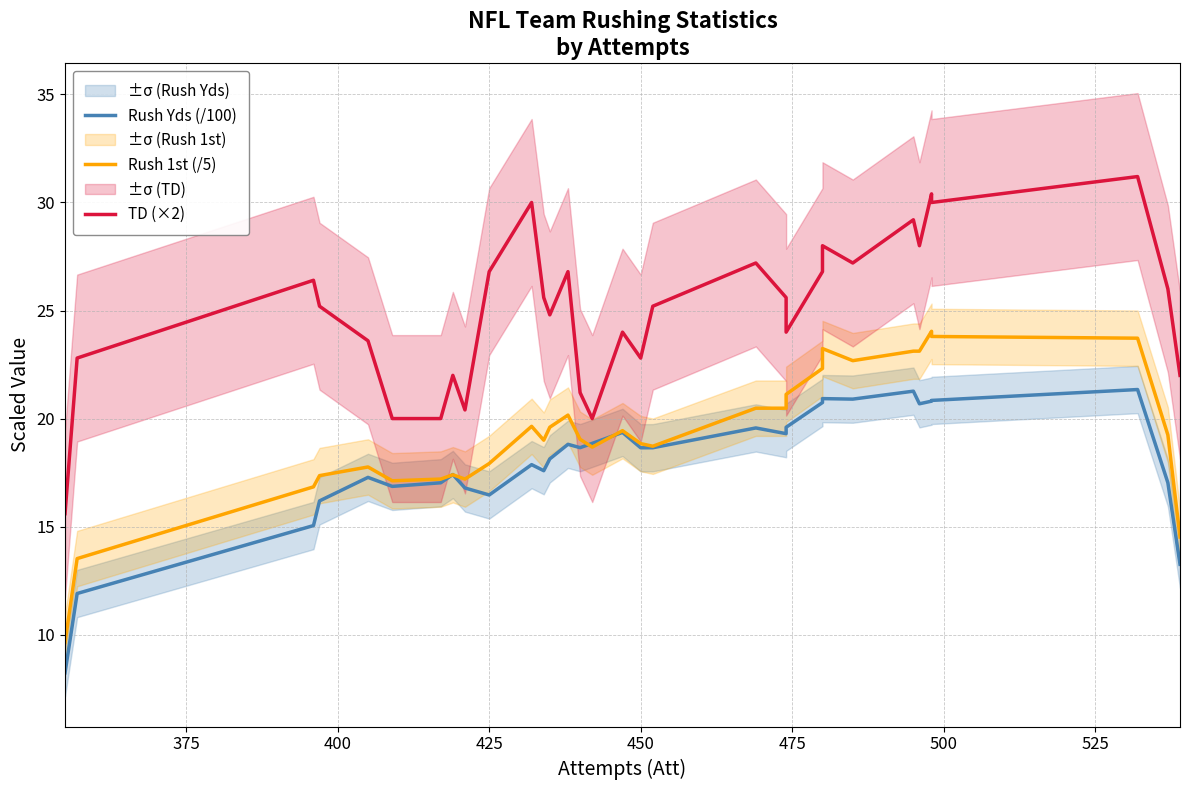

Count the number of data series in this chart.

3